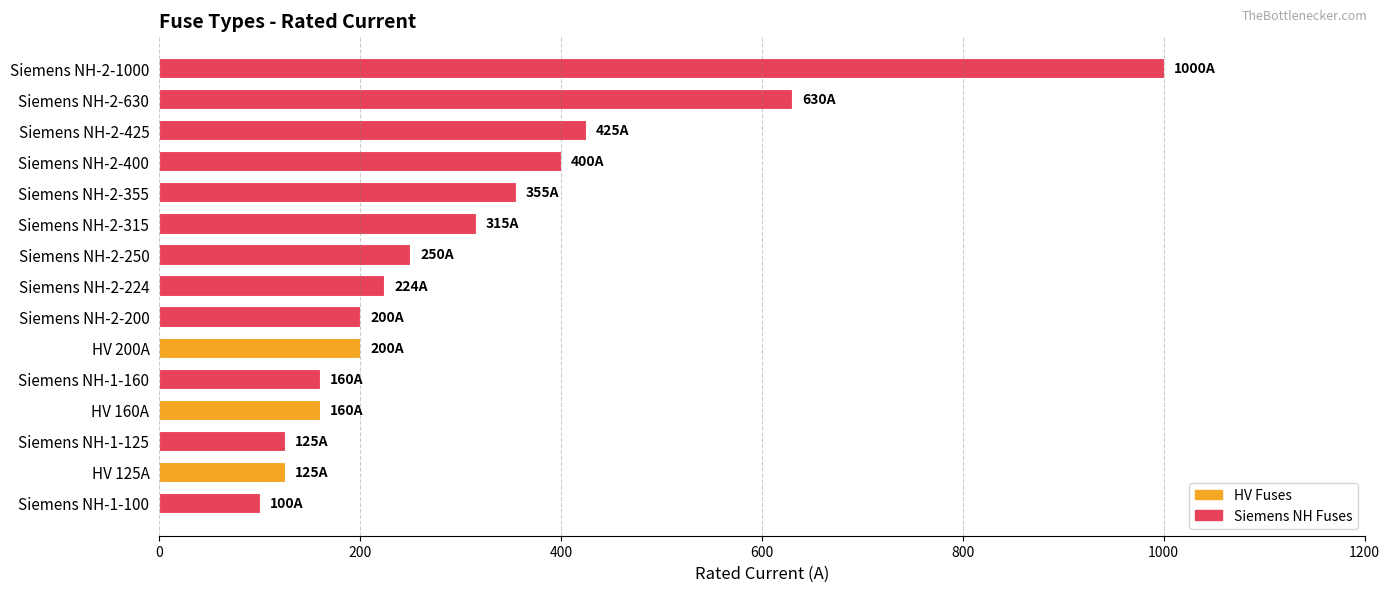

What is the greatest value displayed?

1000